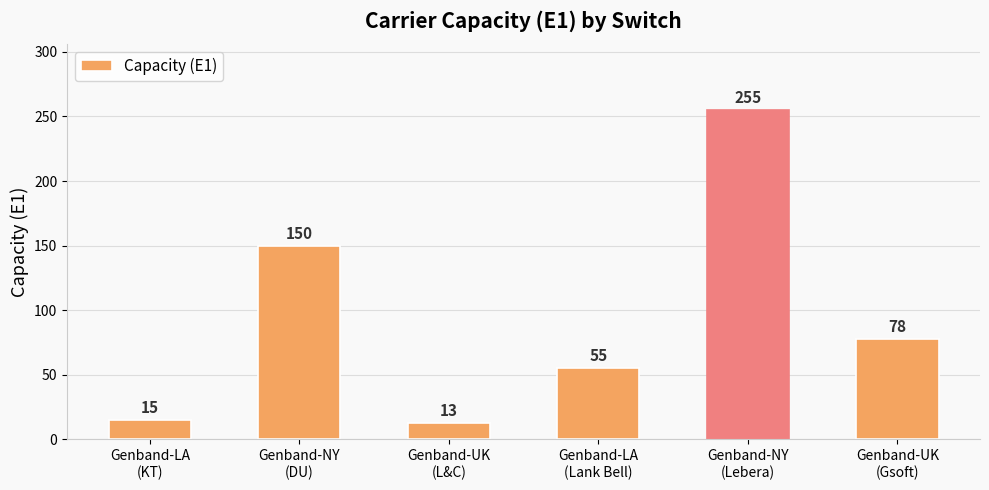

True or false: the data shows 3 at Genband-UK
(L&C).

False